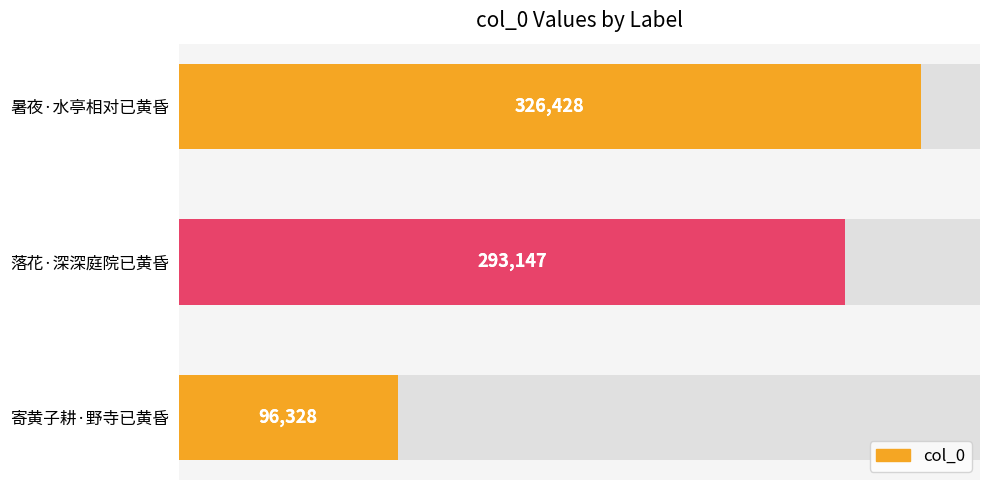

Is it true that the value at 2 is 131061?

False